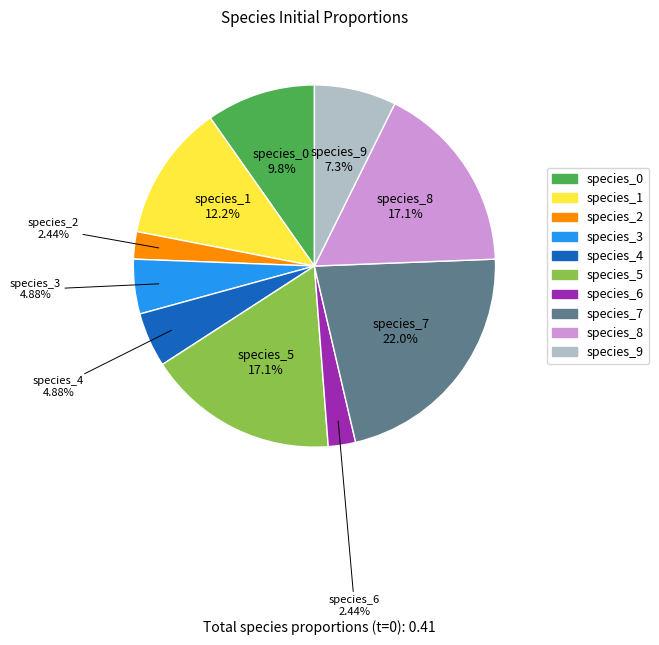

Is the sum of species_3 and species_0 greater than half?

No